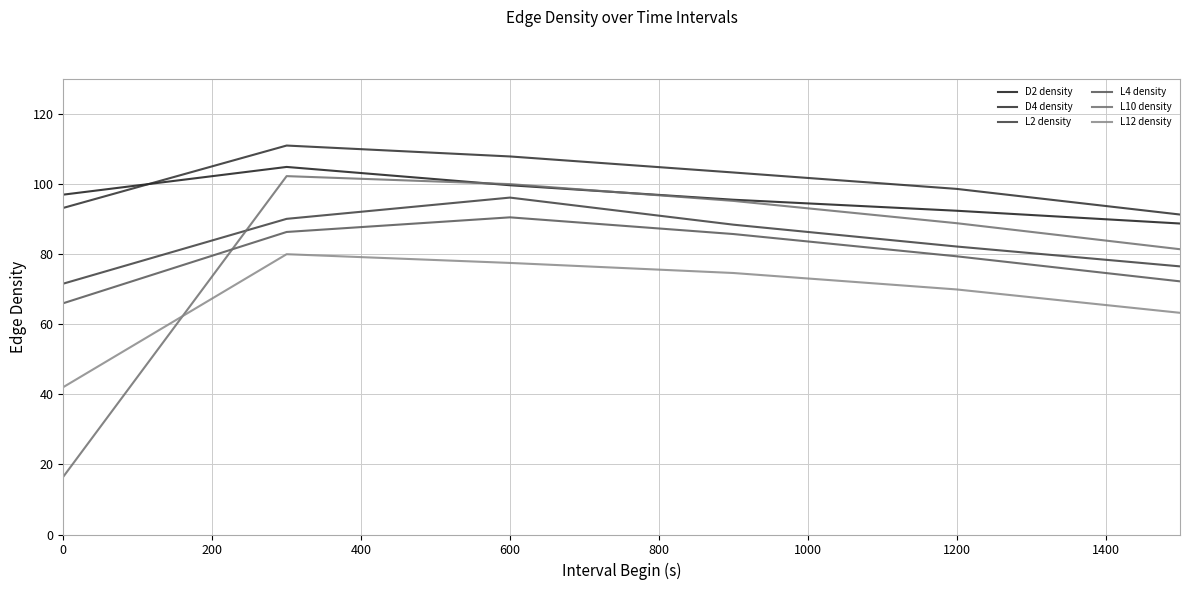

Count the number of data series in this chart.

6